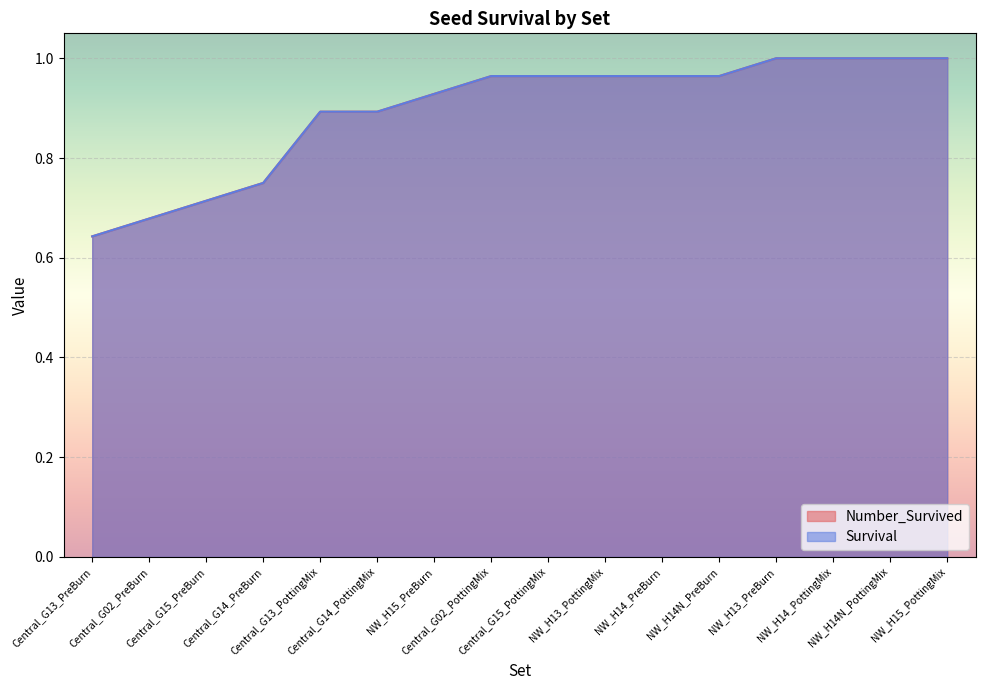

Which series has the widest spread of values?

Number_Survived